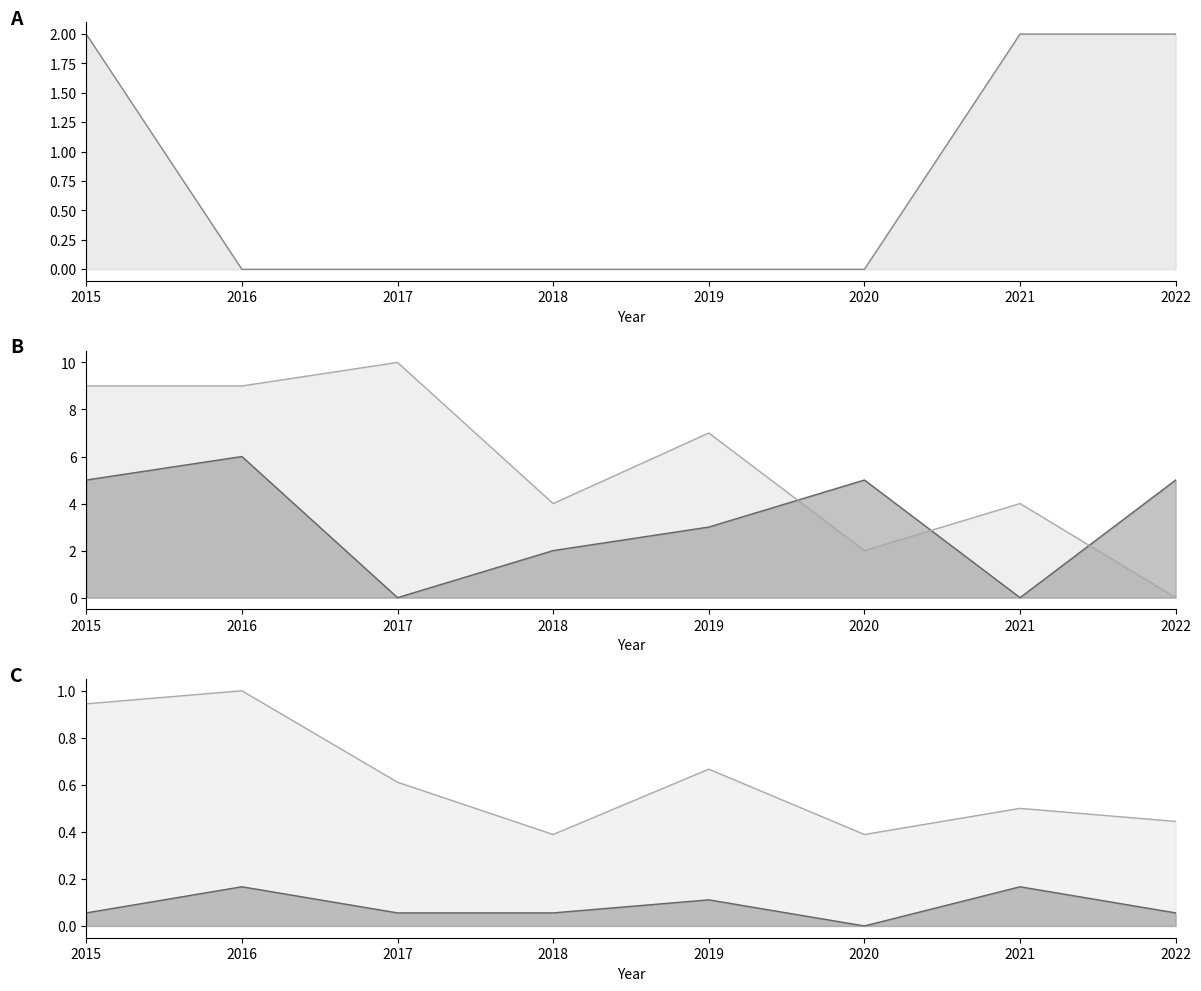

The Total norm line series shows 1.5 at 2016. True or false?

False